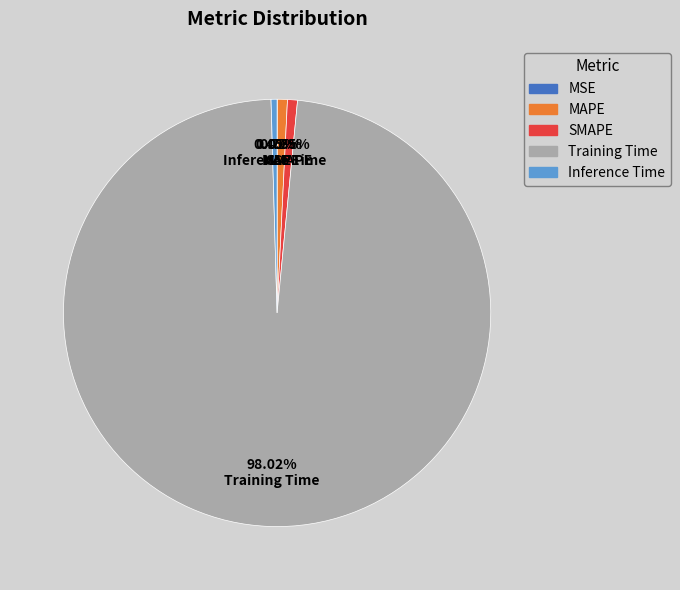

Between Training Time and SMAPE, which is larger?

Training Time